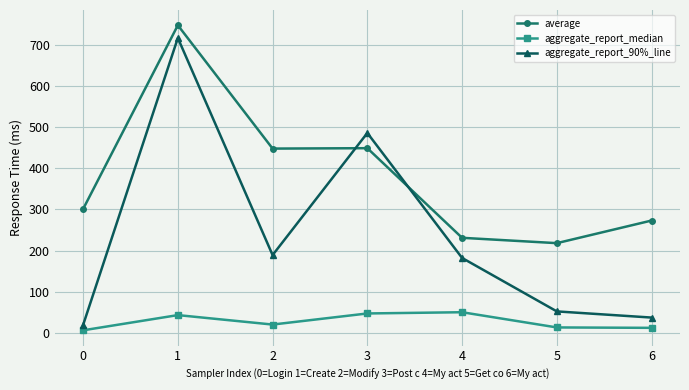

At which category does aggregate_report_median reach its first local valley?

2